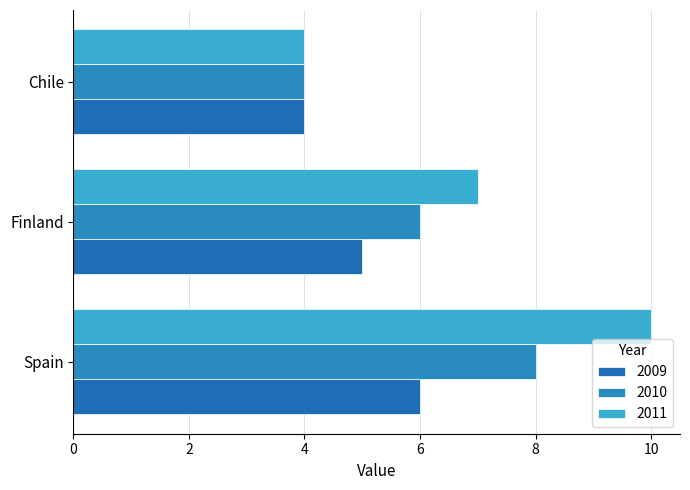

At which category is the sum across all series the highest?

Spain